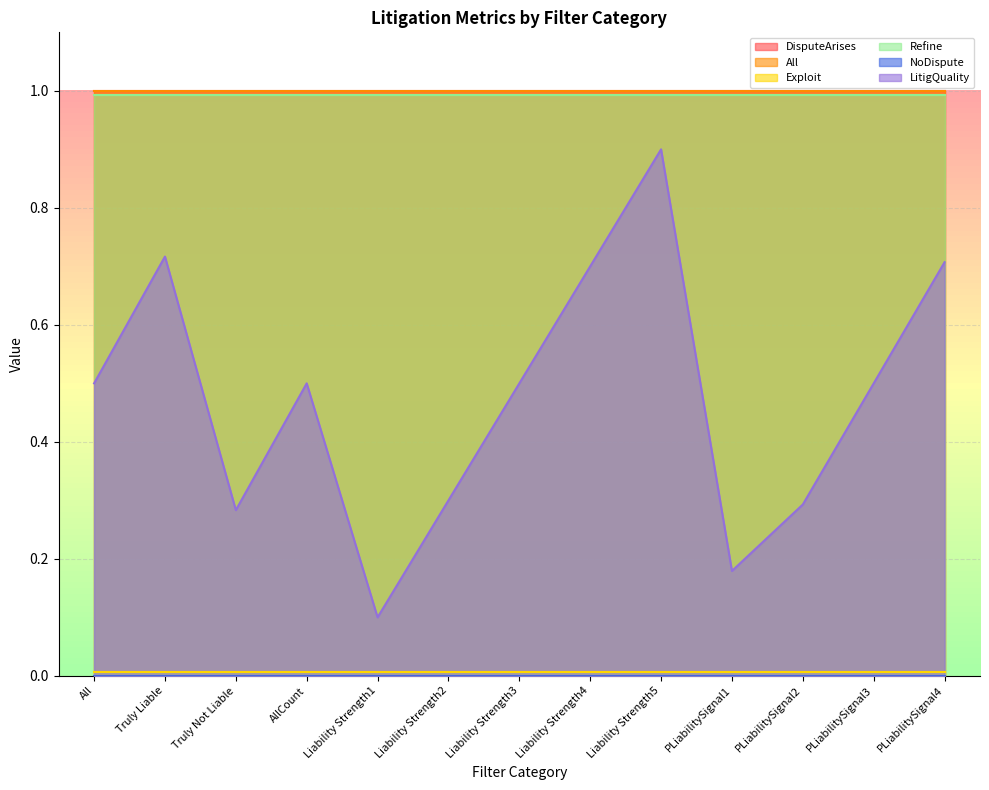

The DisputeArises series shows 0.4 at PLiabilitySignal1. True or false?

False